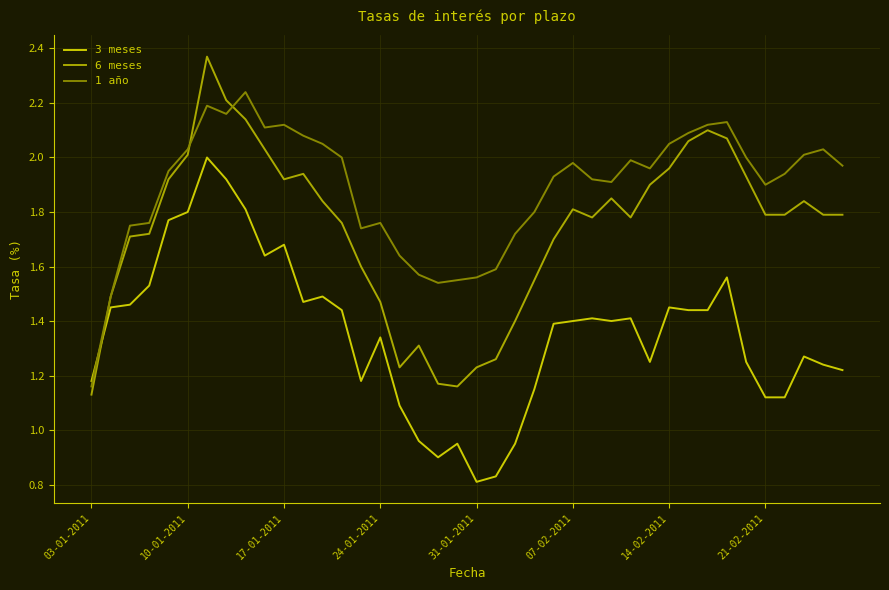

How many times do 6 meses and 3 meses cross each other?

1